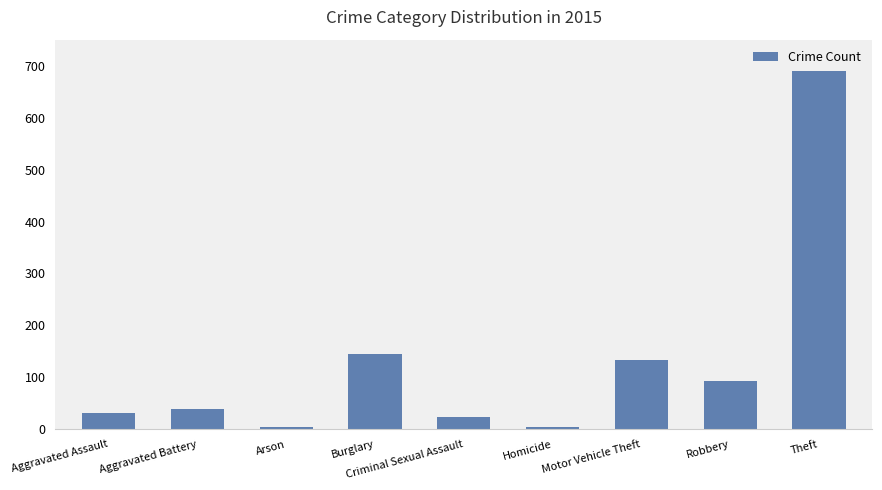

What is the approximate value at Aggravated Assault?

31